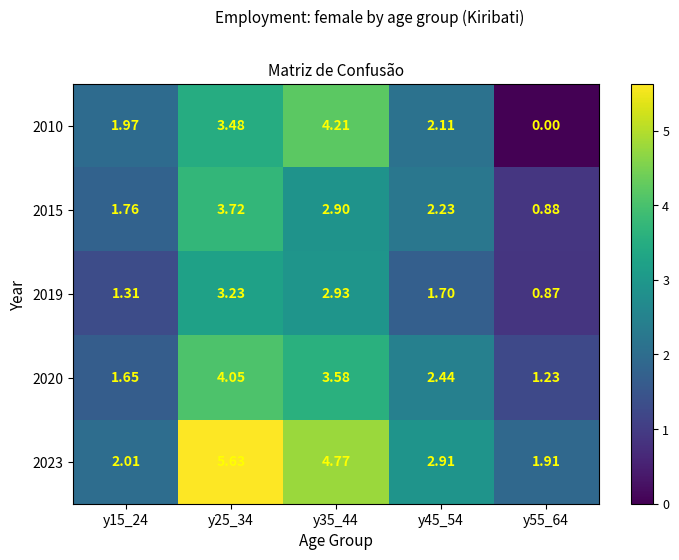

Is the value of 2019 at y15_24 greater than the value of 2020 at y15_24?

No